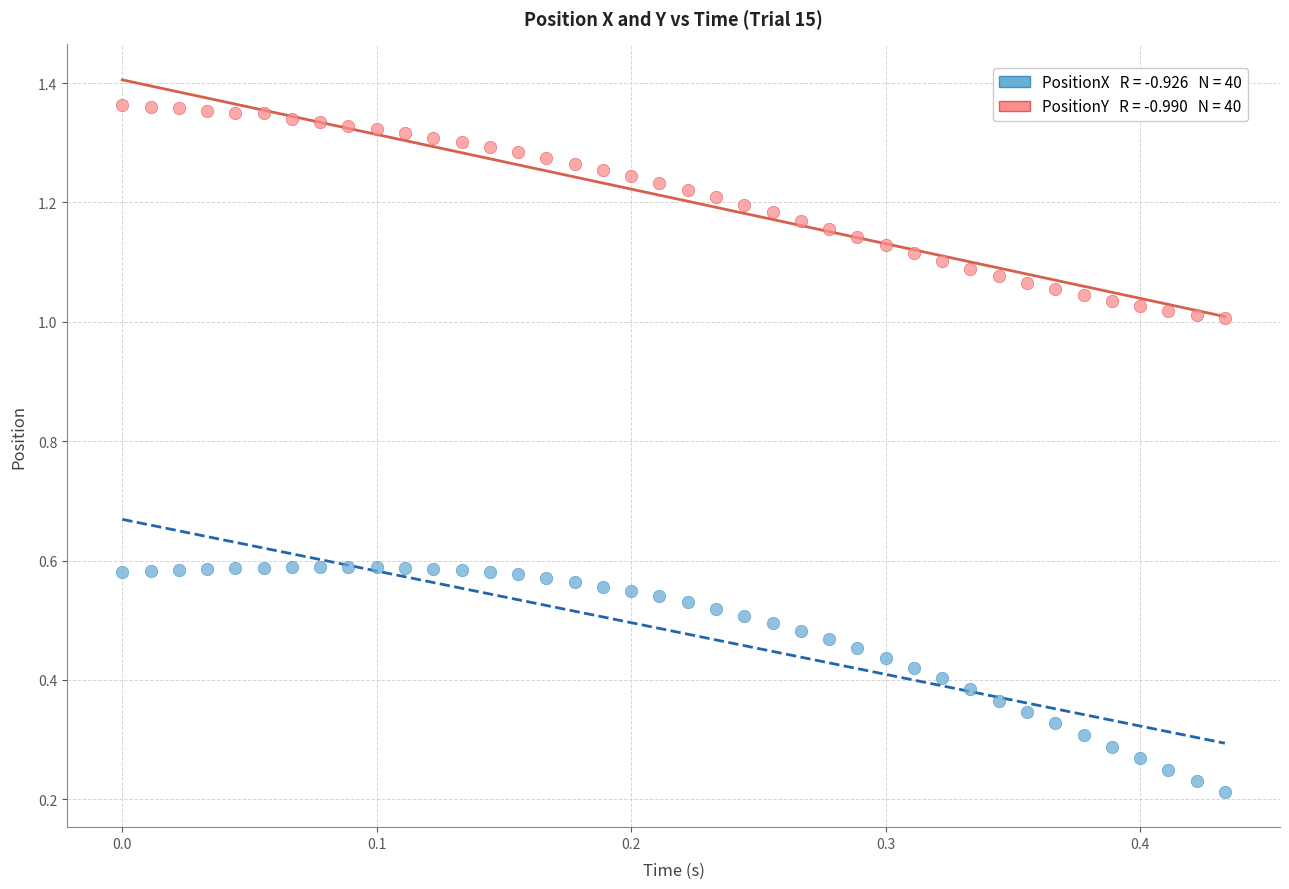

How many points are shown in the scatter plot?

80